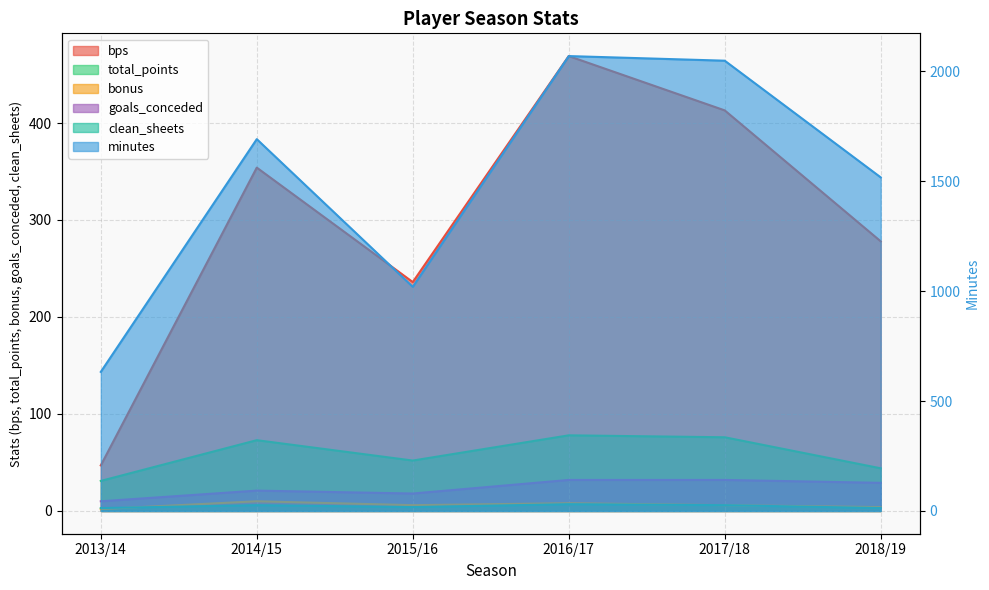

What is the value of the bonus point at the 1st from the left?

2